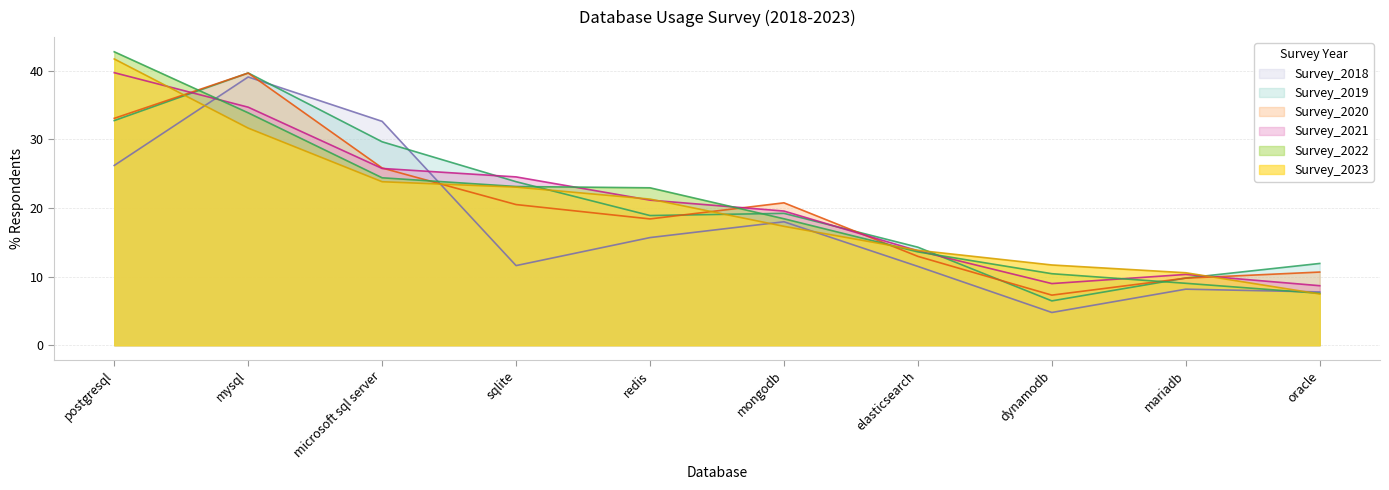

At which label does Survey_2021 reach its minimum?

oracle